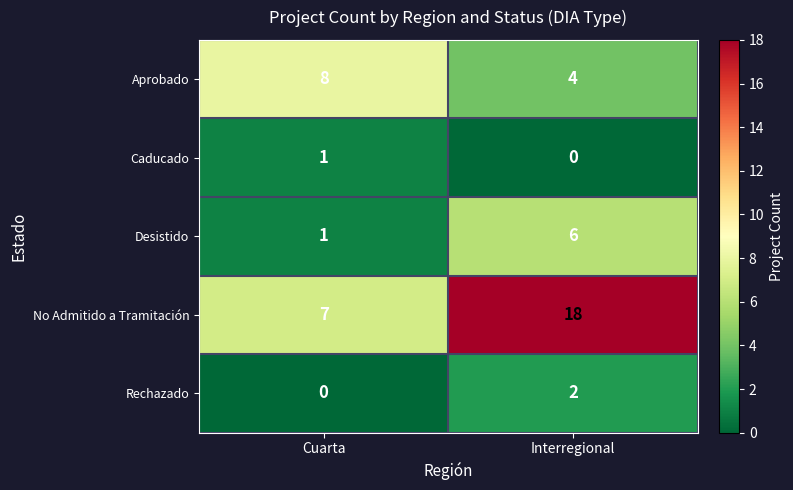

Count the number of categories in the chart.

2